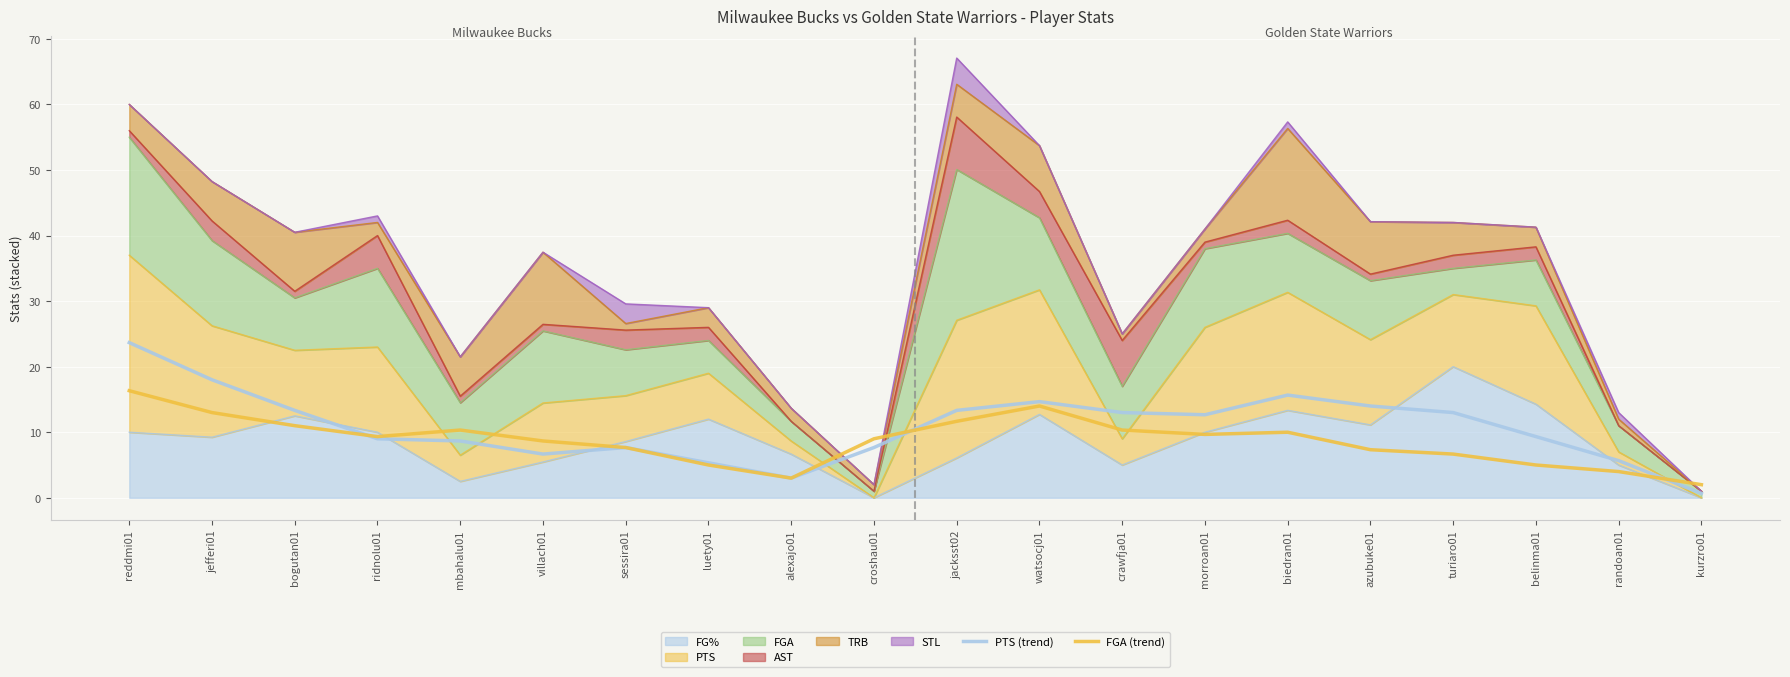

What is the difference between the highest and lowest values at kurzro01?

1.3